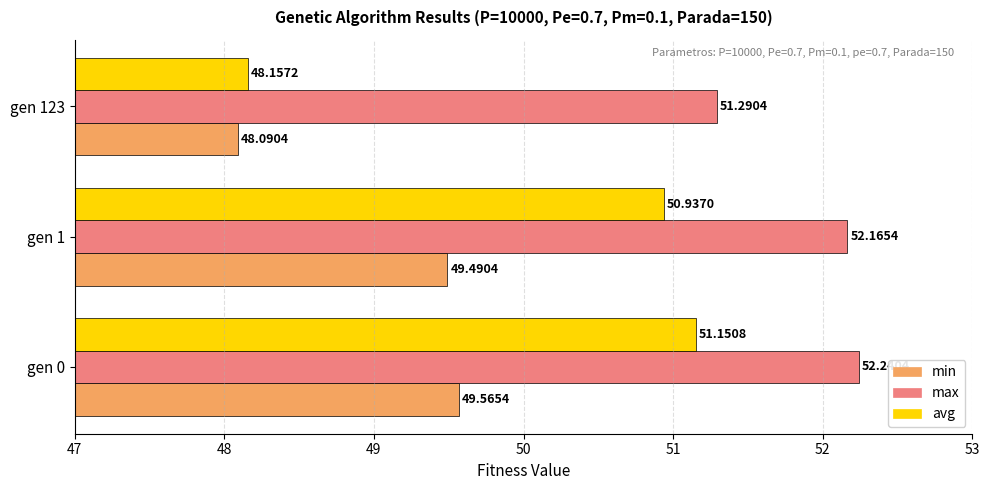

What is the total value across all series at gen 1?

152.6